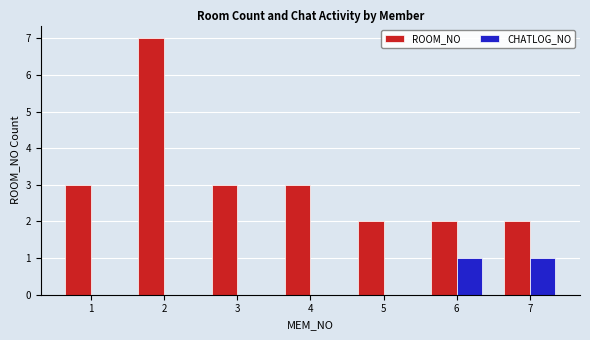

The value of CHATLOG_NO at 6 is 1. True or false?

True